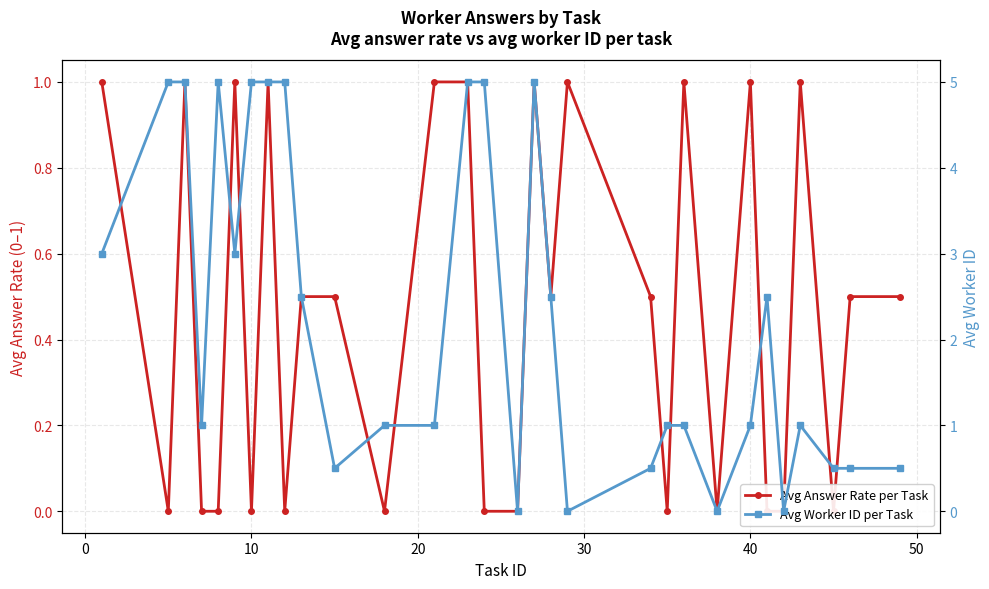

Reading right to left, transcribe all the data shown in this chart.

Avg Answer Rate per Task: 0.5	0.5	0.0	1.0	0.0	0.0	1.0	0.0	1.0	0.0	0.5	1.0	0.5	1.0	0.0	0.0	1.0	1.0	0.0	0.5	0.5	0.0	1.0	0.0	1.0	0.0	0.0	1.0	0.0	1.0
Avg Worker ID per Task: 0.5	0.5	0.5	1.0	0.0	2.5	1.0	0.0	1.0	1.0	0.5	0.0	2.5	5.0	0.0	5.0	5.0	1.0	1.0	0.5	2.5	5.0	5.0	5.0	3.0	5.0	1.0	5.0	5.0	3.0